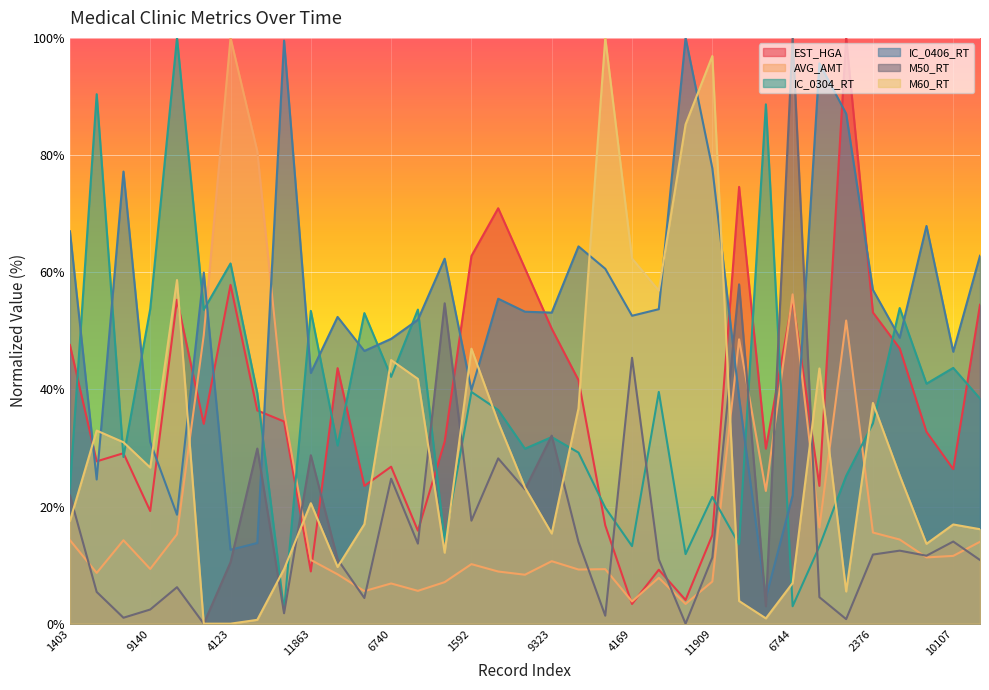

Does the chart display data point markers on the line(s)?

No